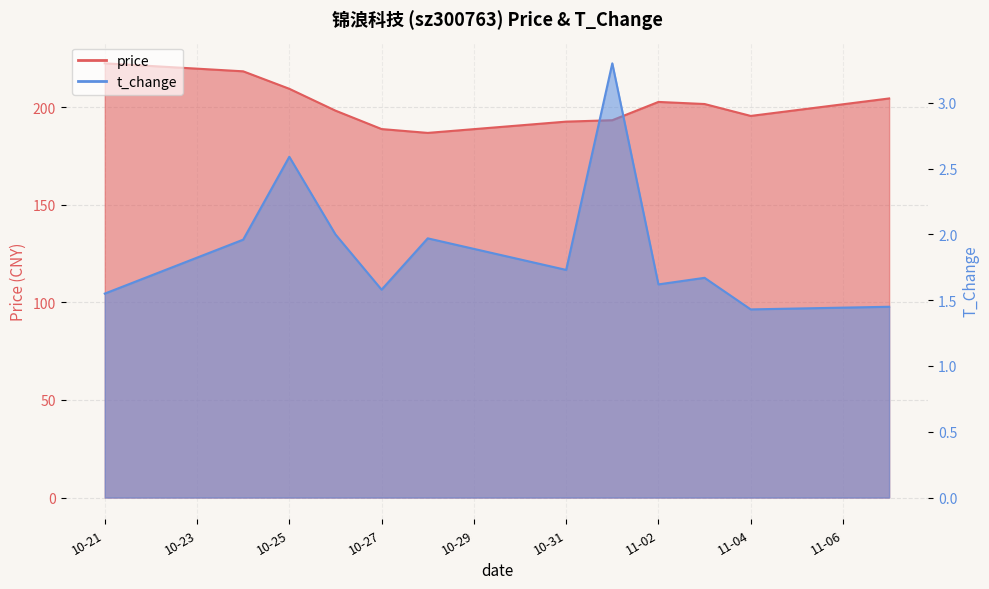

True or false: price and t_change cross at least once.

False